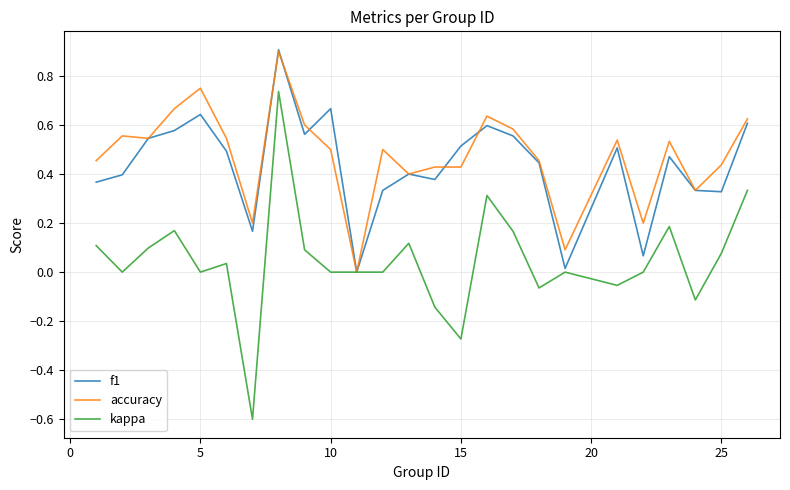

Which series has the largest range (max minus min)?

kappa